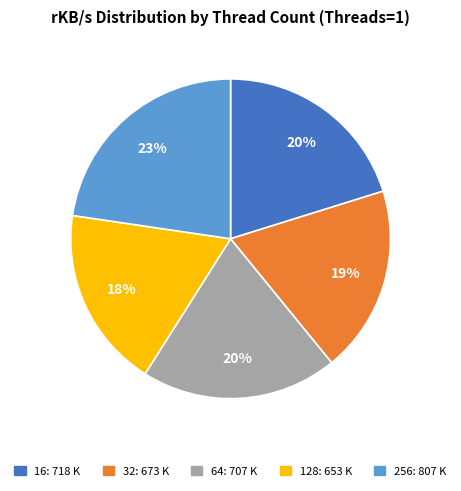

Is there any slice that represents more than half of the pie?

No